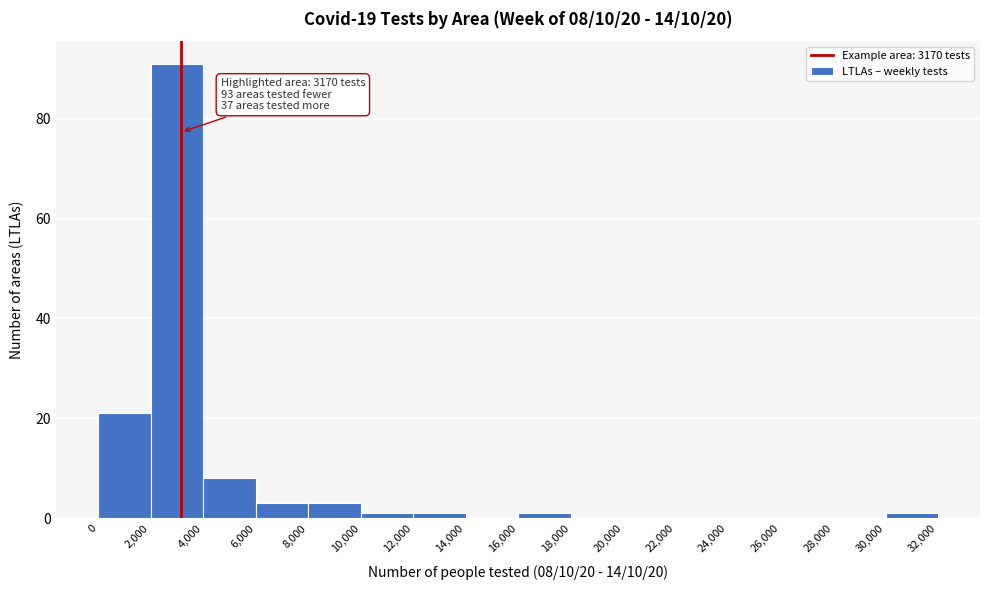

Over which range of the x-axis is the bar tallest?

2,000 to 4,000